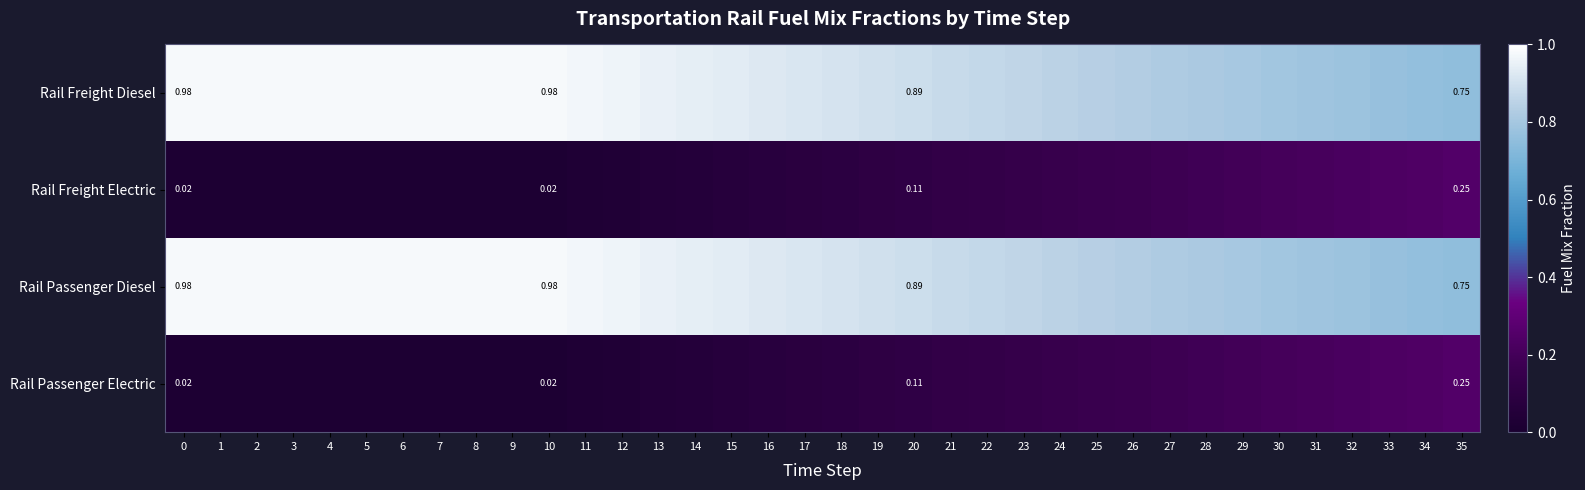

What is the sum of the Rail Passenger Diesel values at 10 and 9?

2.0